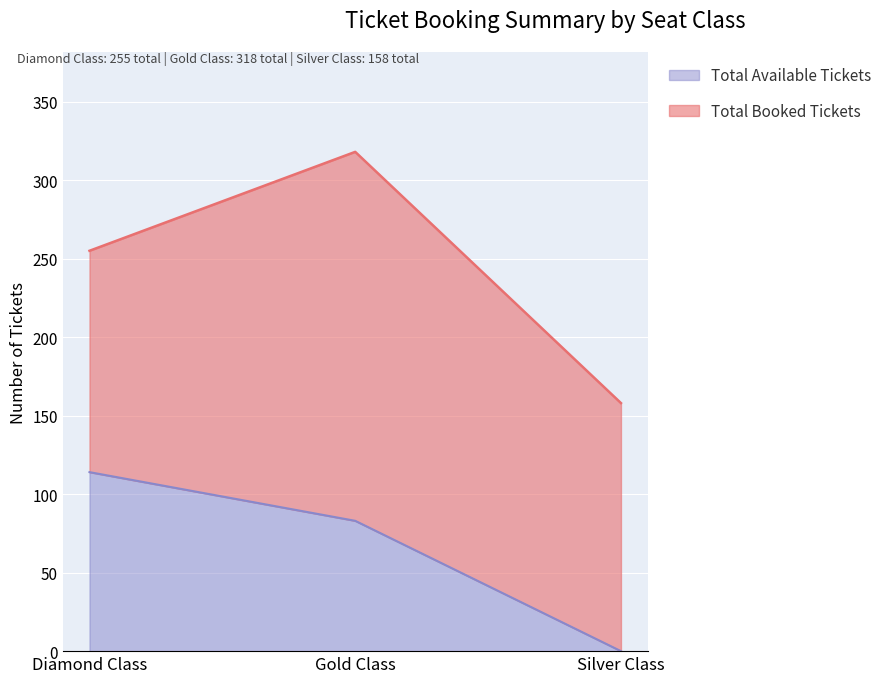

The value at Gold Class is 83. True or false?

True